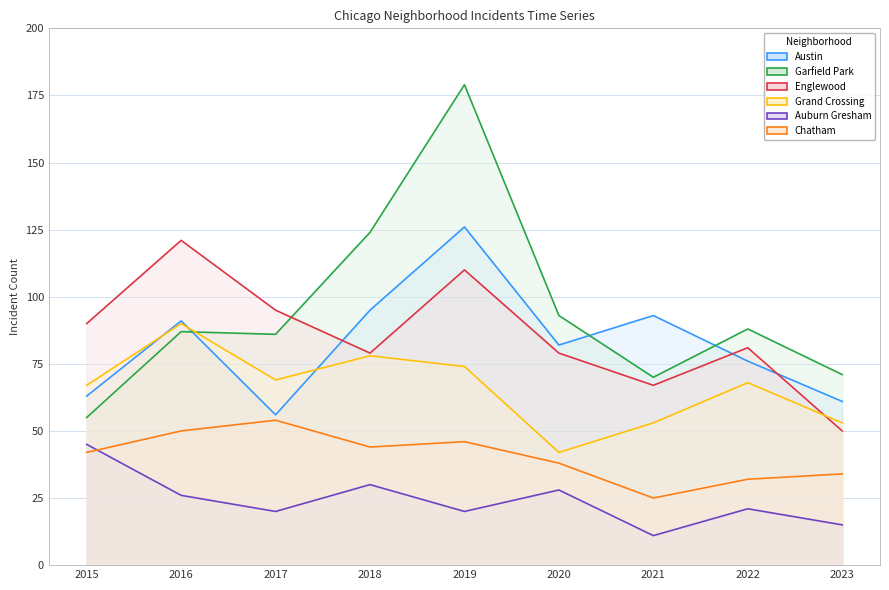

The value of Austin at 2016 is 91. True or false?

True